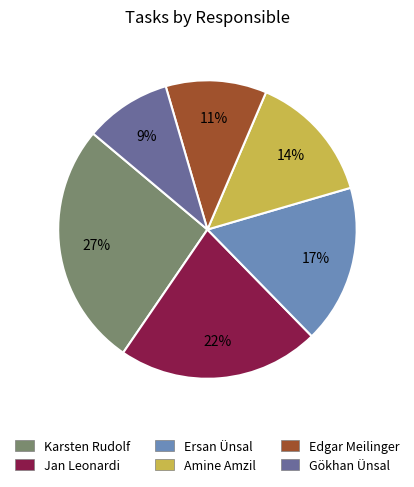

Is there any slice that represents more than half of the pie?

No